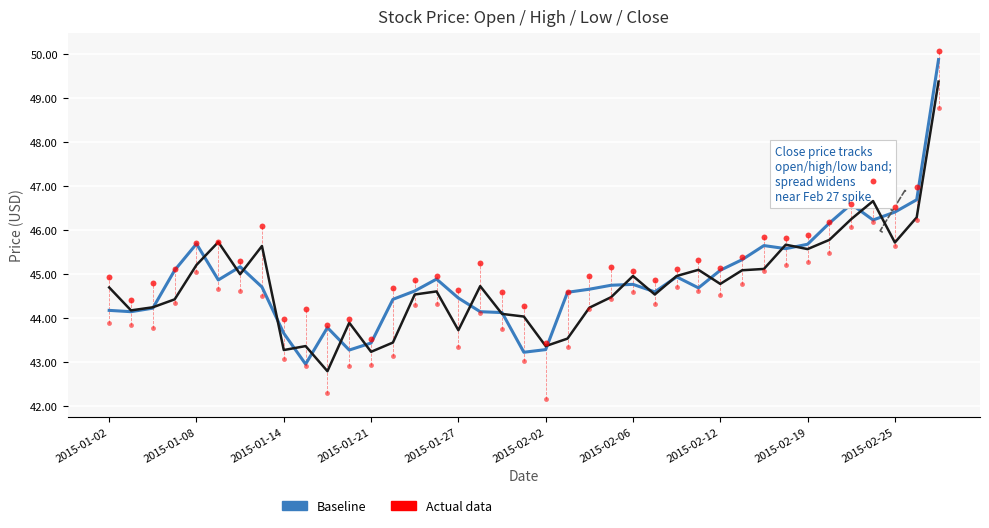

Which series has the largest total across all categories?

Actual data (high)